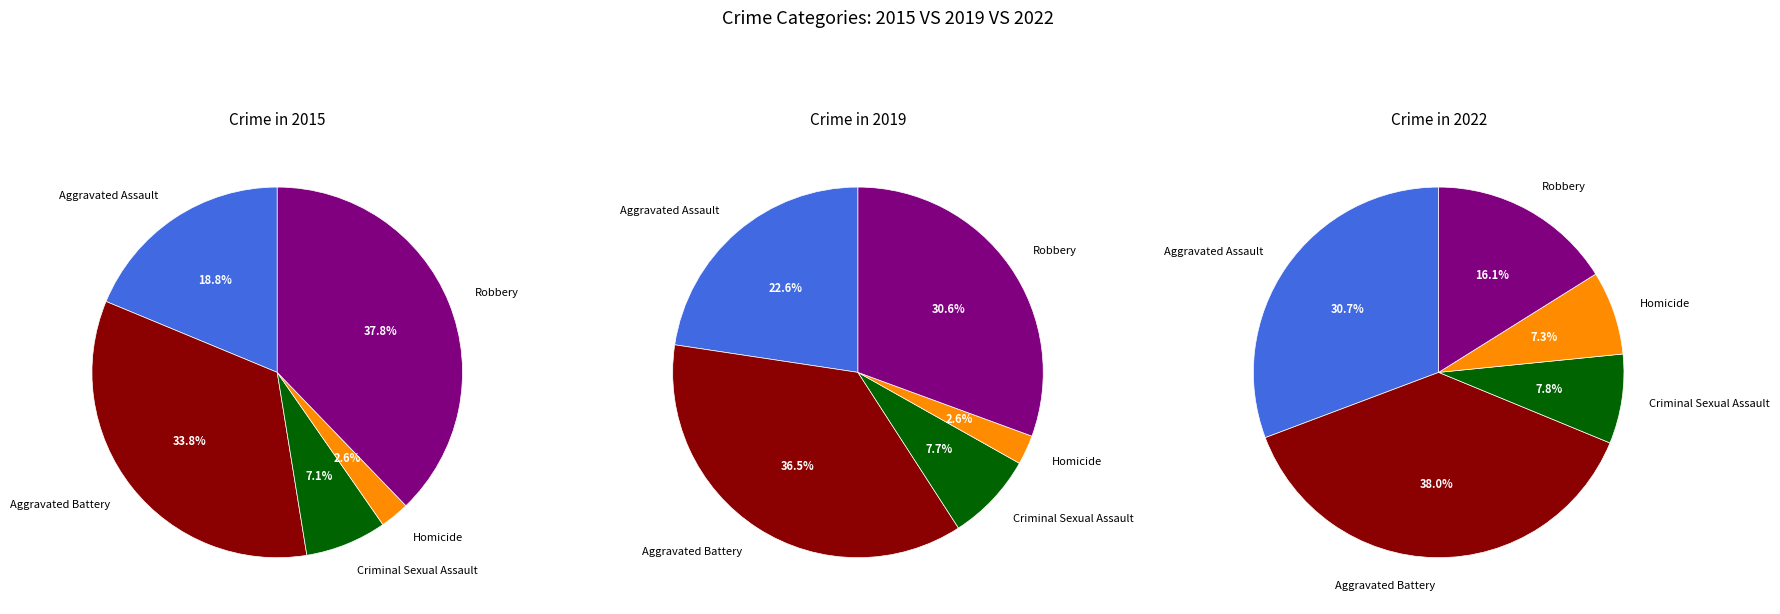

What is the largest slice in the pie chart?

Aggravated Battery